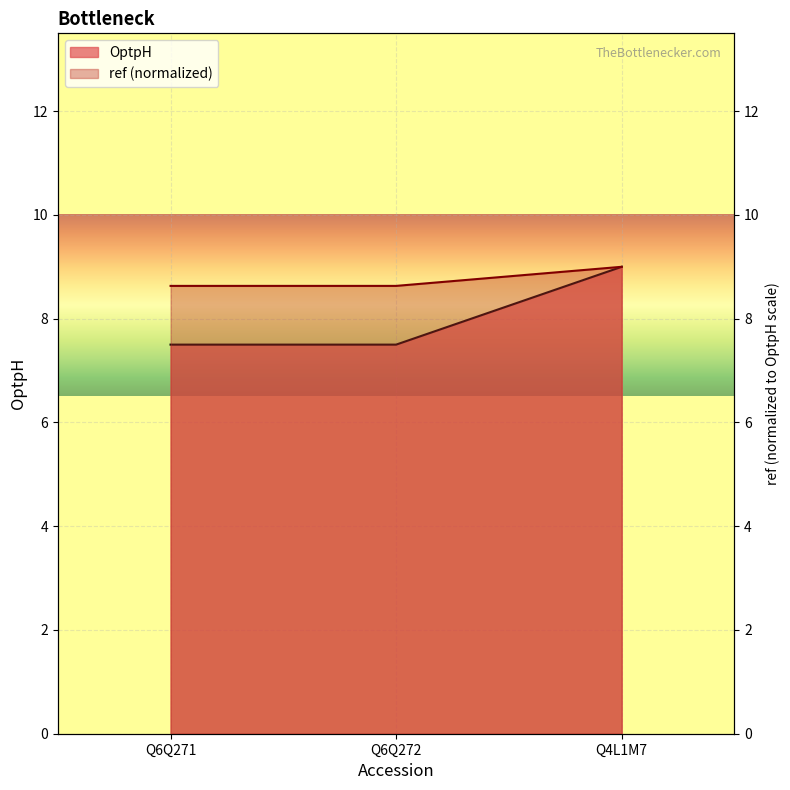

The value of OptpH at Q4L1M7 is 15.1. True or false?

False